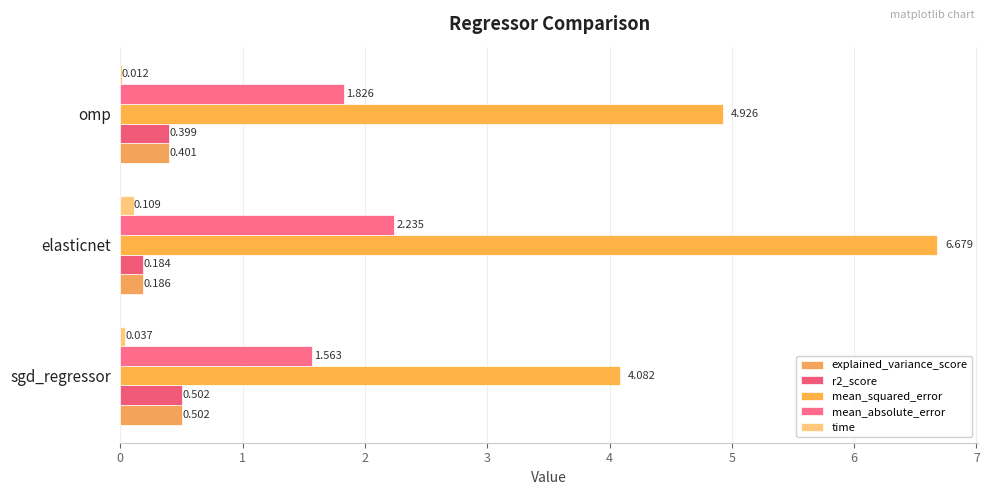

At which label is mean_squared_error closest to 5?

omp